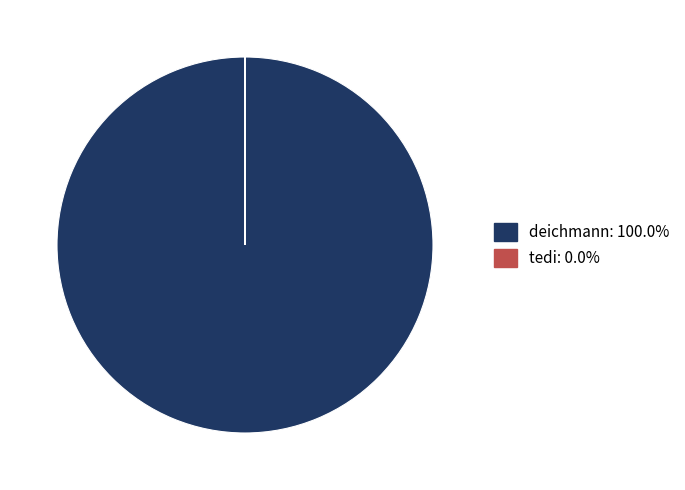

Which category has the biggest portion of the pie?

deichmann